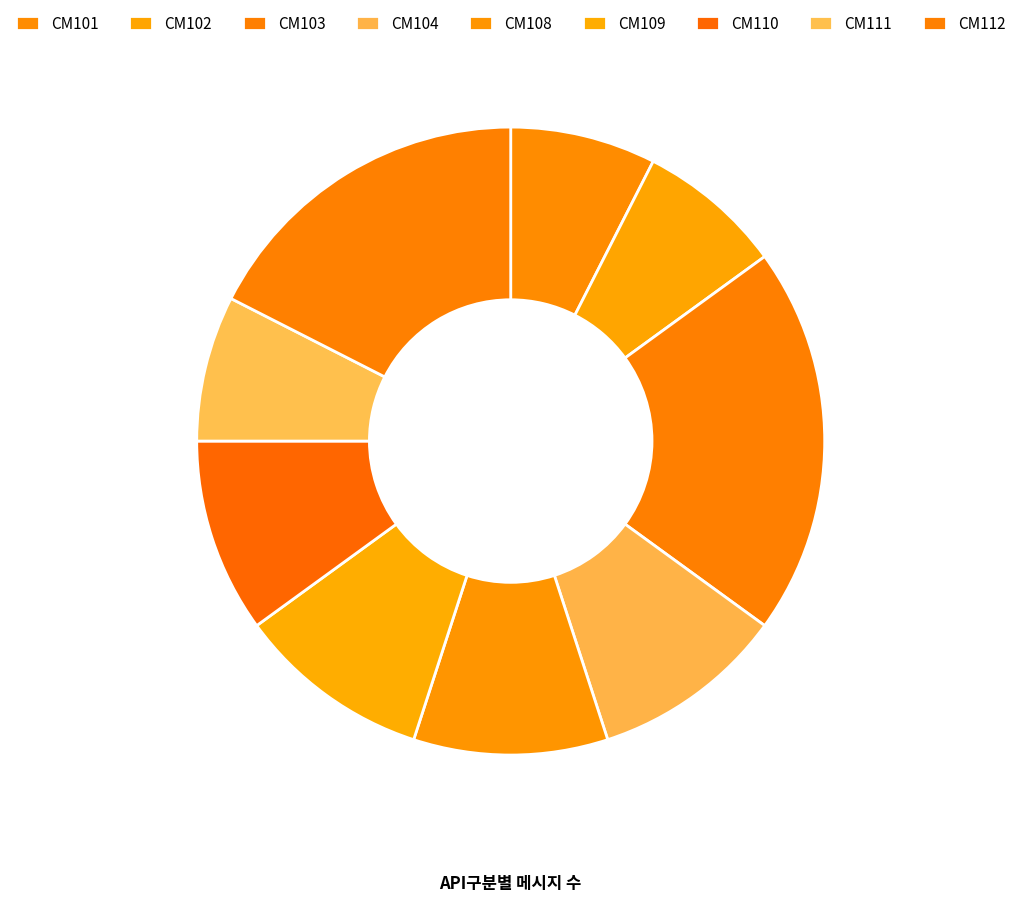

To the nearest percent, what is the difference between the largest and smallest slice percentages?

12%